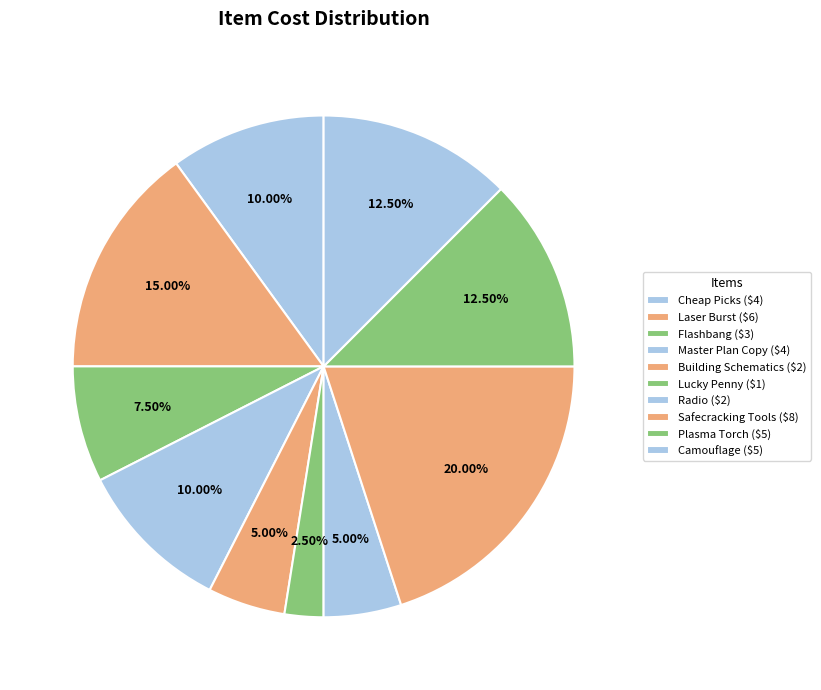

How many slices are in this pie chart?

10